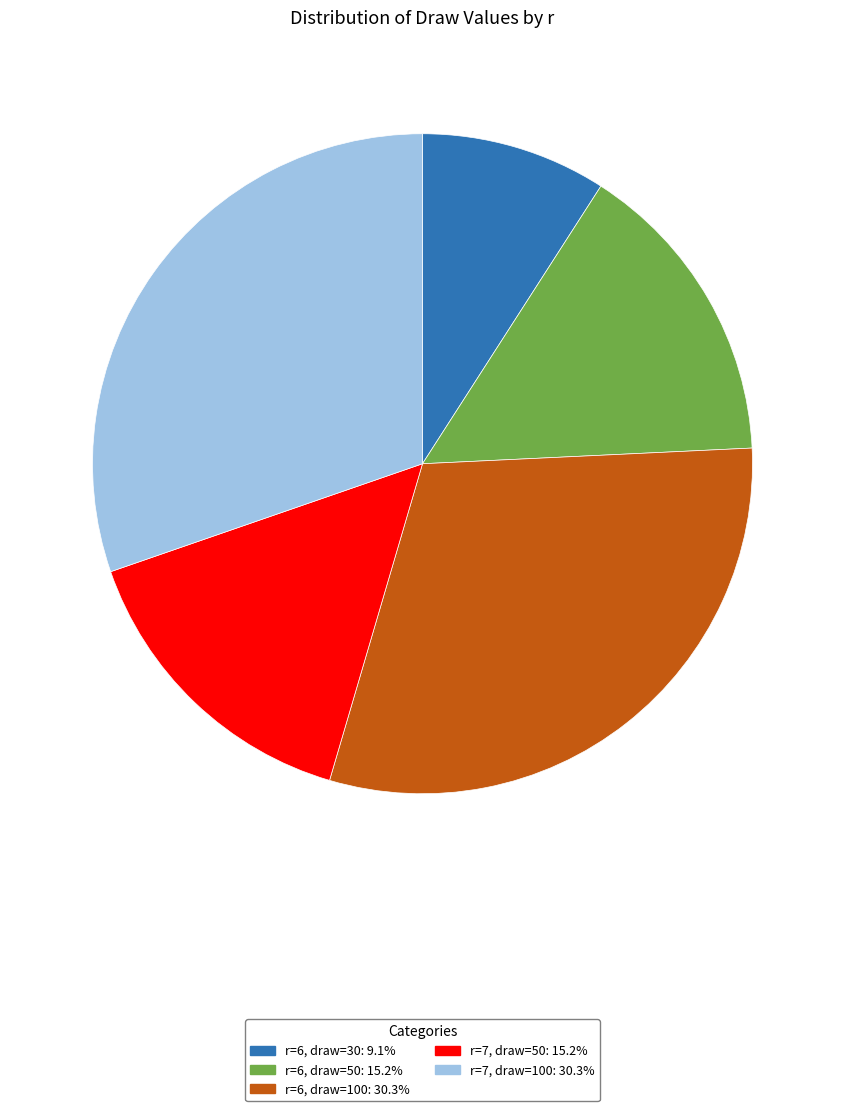

What is the smallest slice in the pie chart?

r=6, draw=30